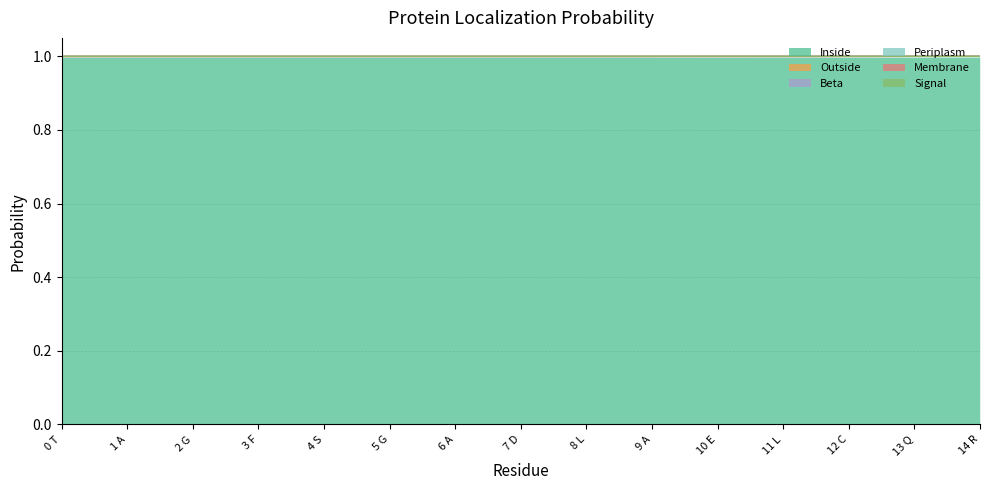

What position from the left is 6 A?

7